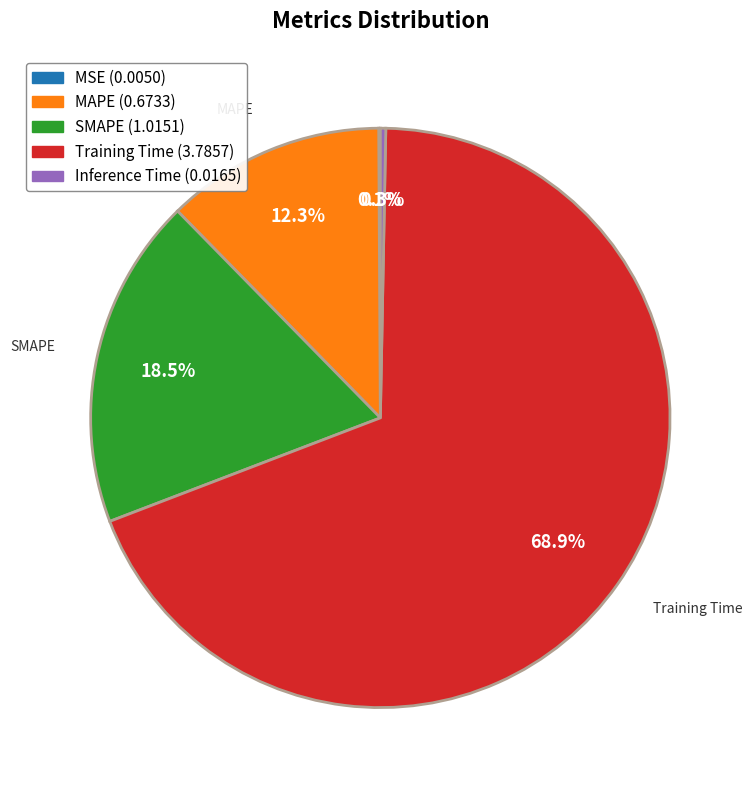

Between Inference Time and MAPE, which is larger?

MAPE